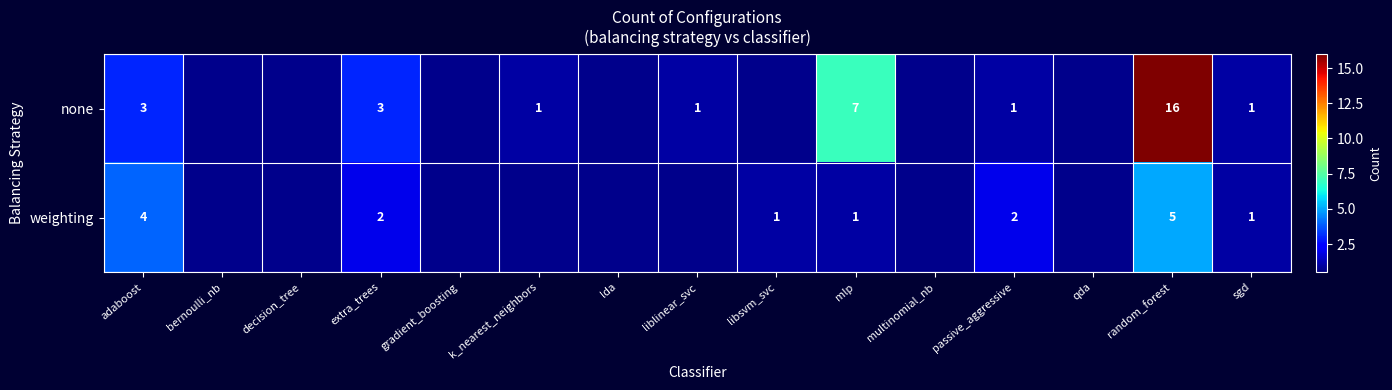

The value of weighting at adaboost is 1. True or false?

False